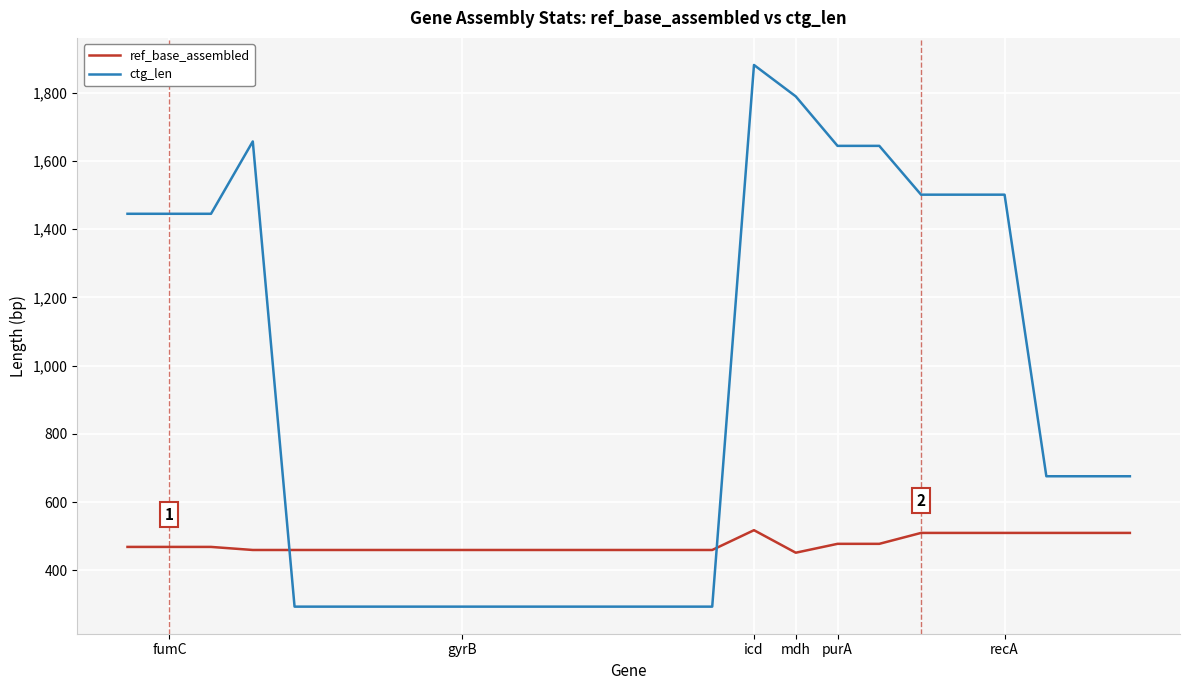

How many intersections are there between ctg_len and ref_base_assembled?

2